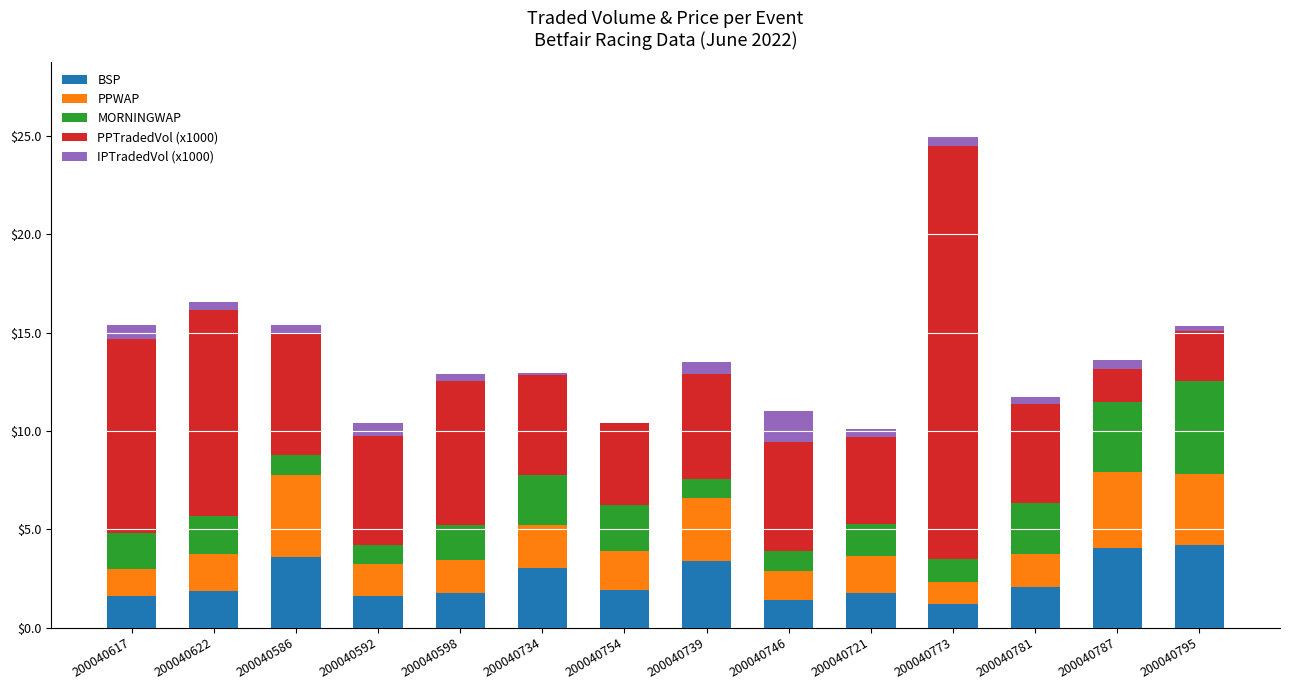

At which category is the sum across all series the highest?

200040773